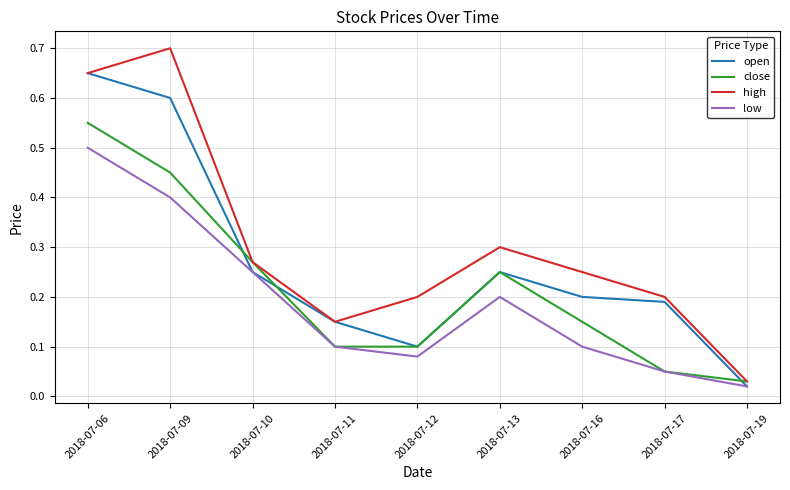

True or false: close has more than 2 points higher than both neighbors.

False